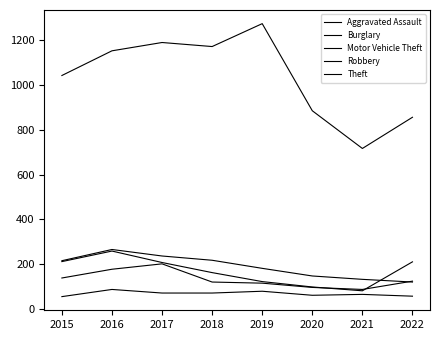

Does the chart have visible grid lines?

No